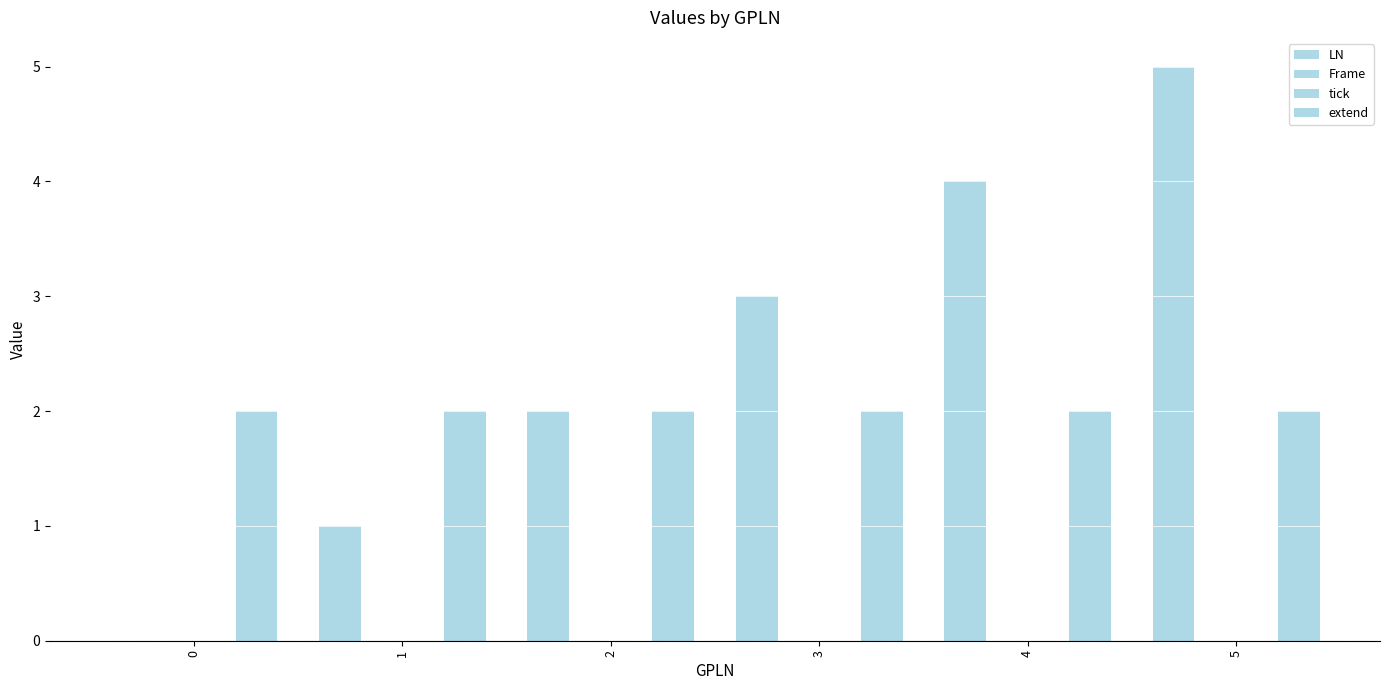

At how many categories does at least one series exceed 1?

6